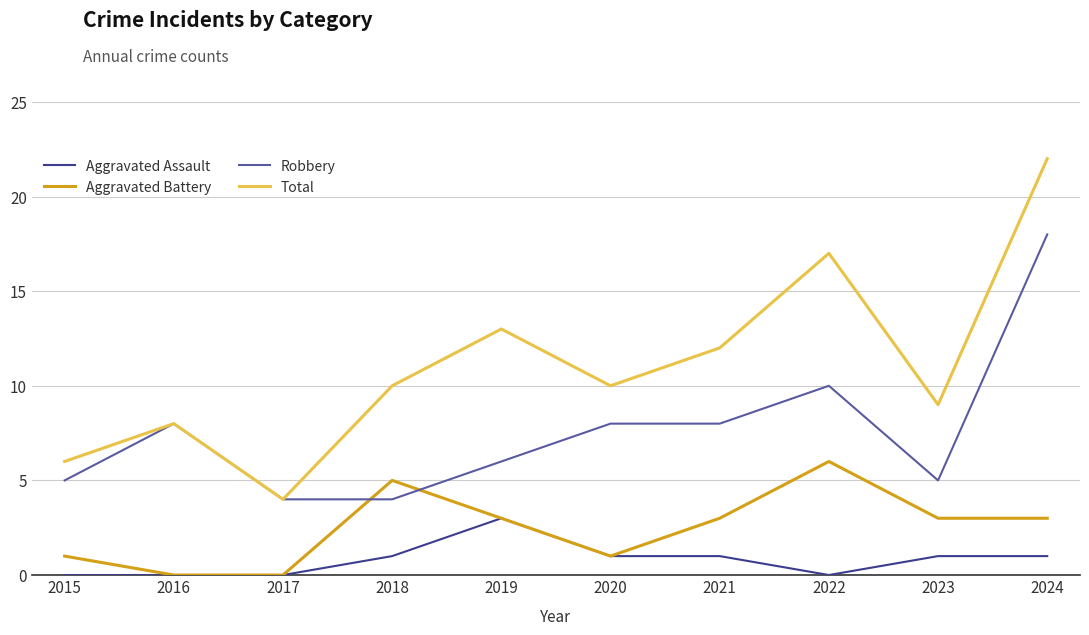

Is it true that Aggravated Battery equals 3 at 2021?

True